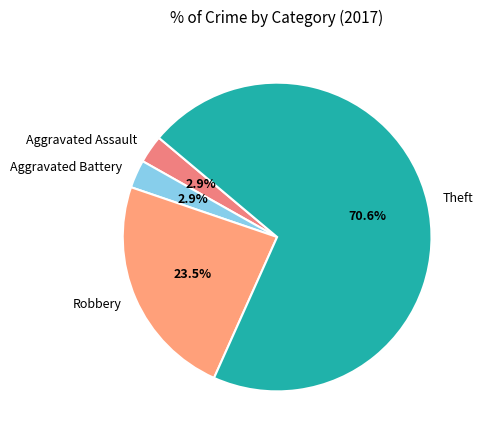

Is the sum of Aggravated Battery and Robbery greater than half?

No